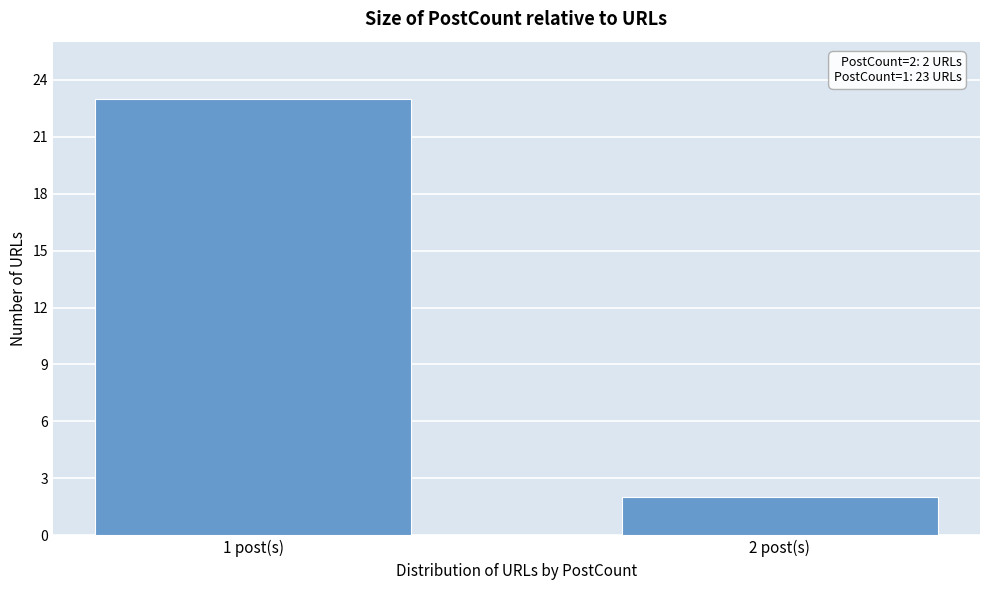

Reading left to right, transcribe all the data shown in this chart.

23	2